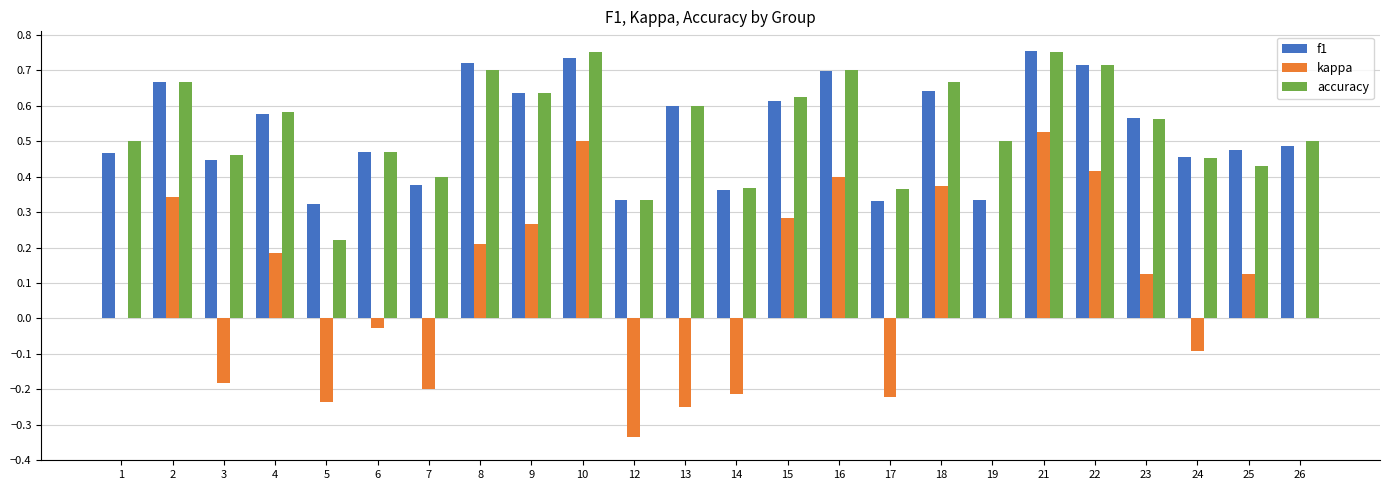

The value of f1 at 10 is 0.7. True or false?

True